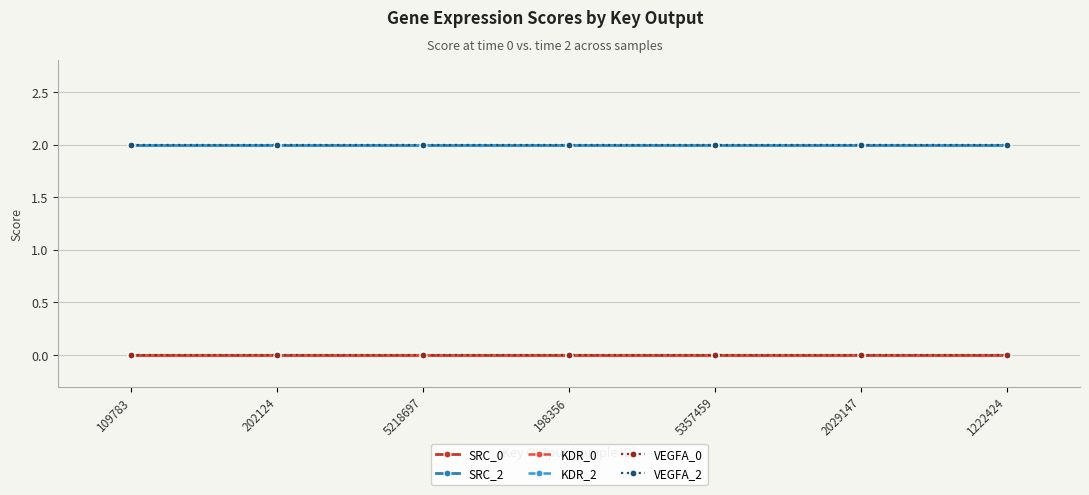

True or false: SRC_0 and VEGFA_0 cross at least once.

False